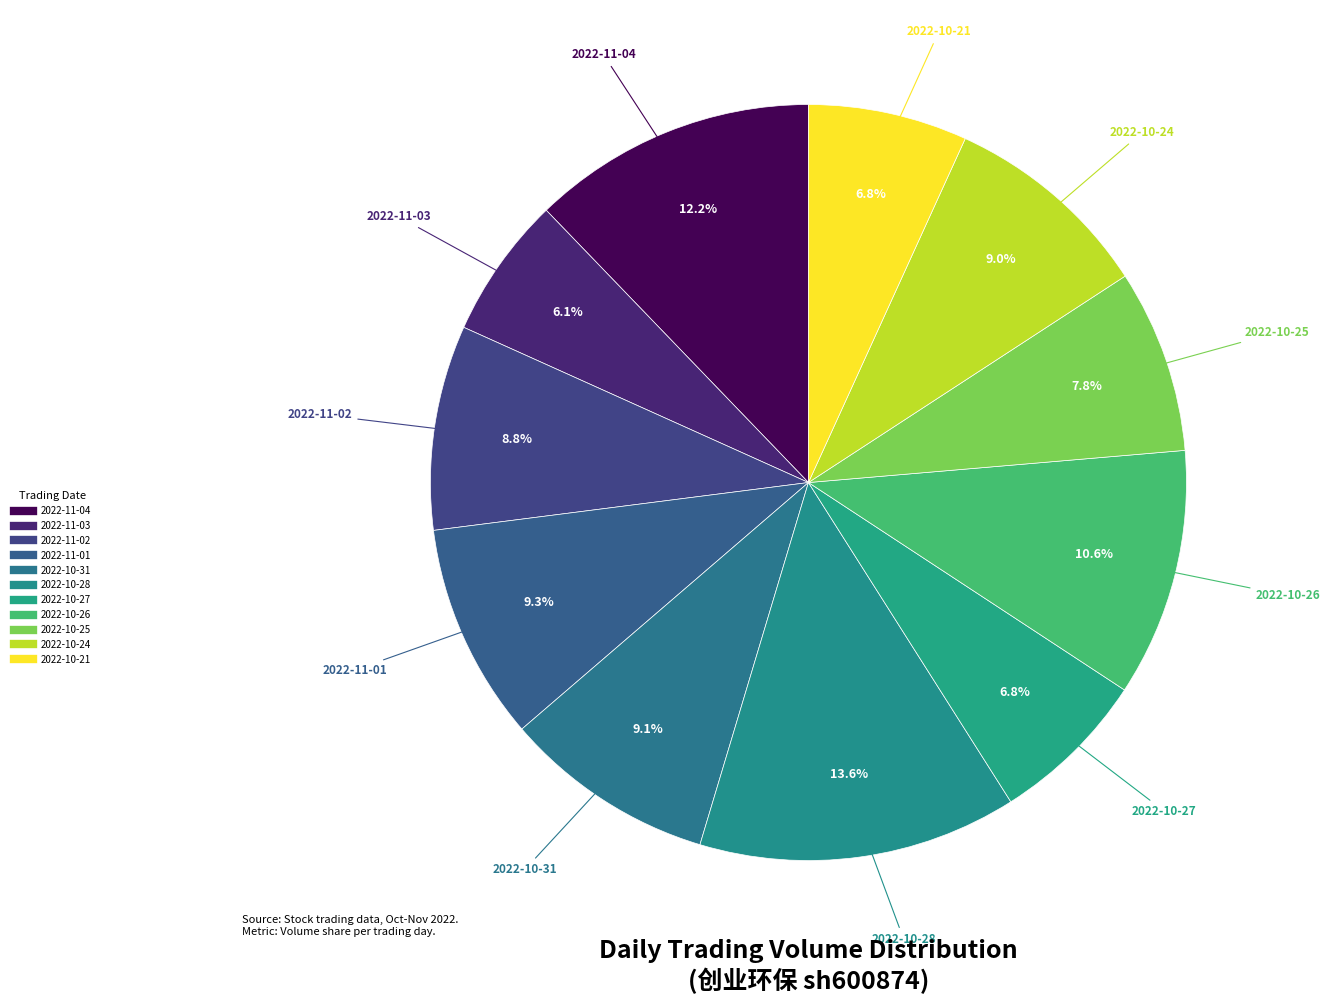

How much of the chart is everything except 2022-10-24?

91.0%